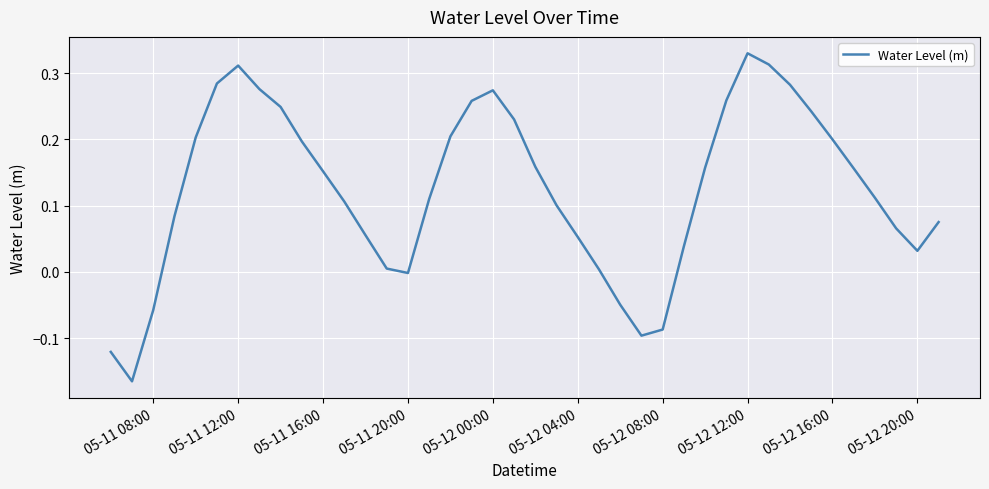

What is the difference between the maximum and minimum values?

0.5